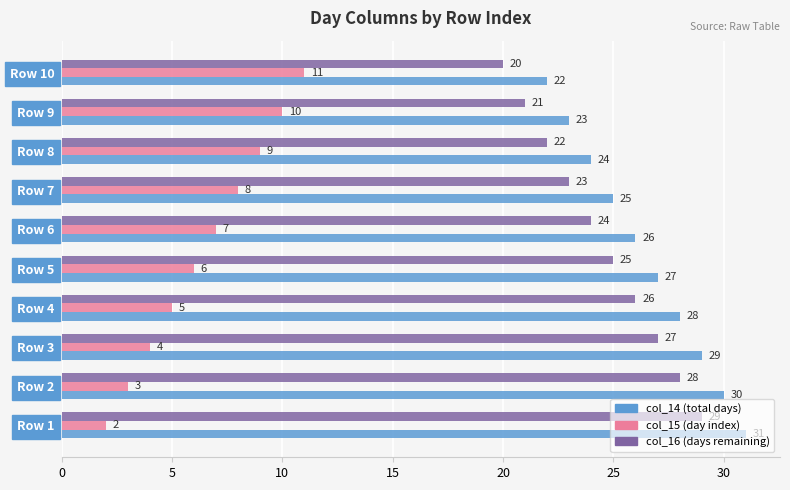

Rank the series by their maximum value, from lowest to highest.

col_15 (day index), col_16 (days remaining), col_14 (total days)